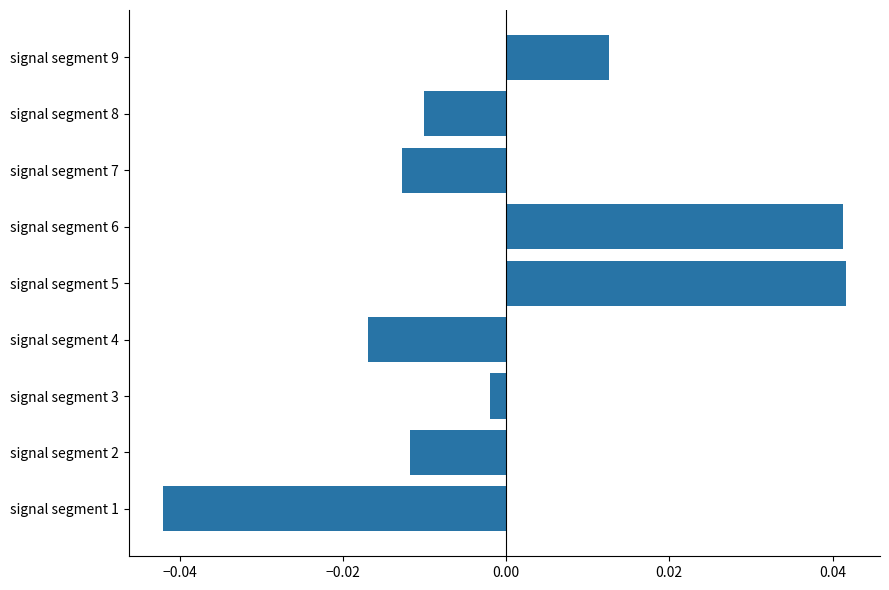

What is the change in value from signal segment 4 to signal segment 5?

+0.1